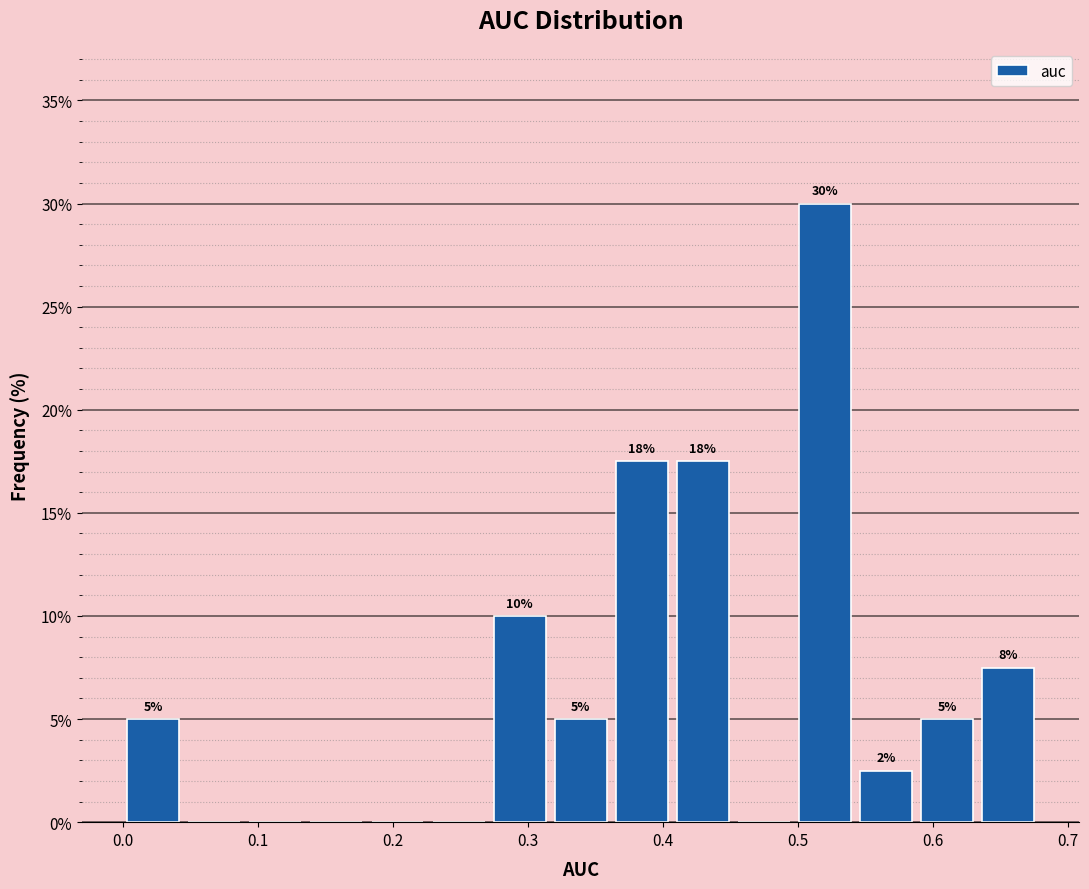

Which range on the x-axis has the tallest bar?

0.50 to 0.54